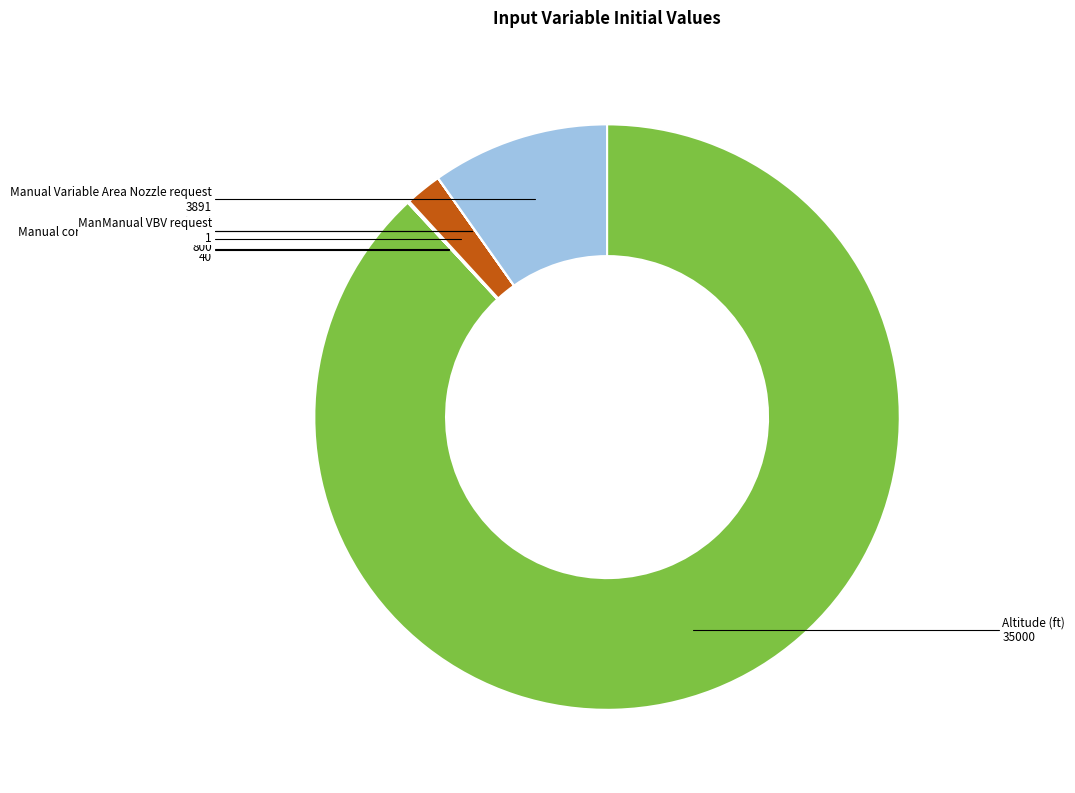

Is there a majority slice in this chart?

Yes